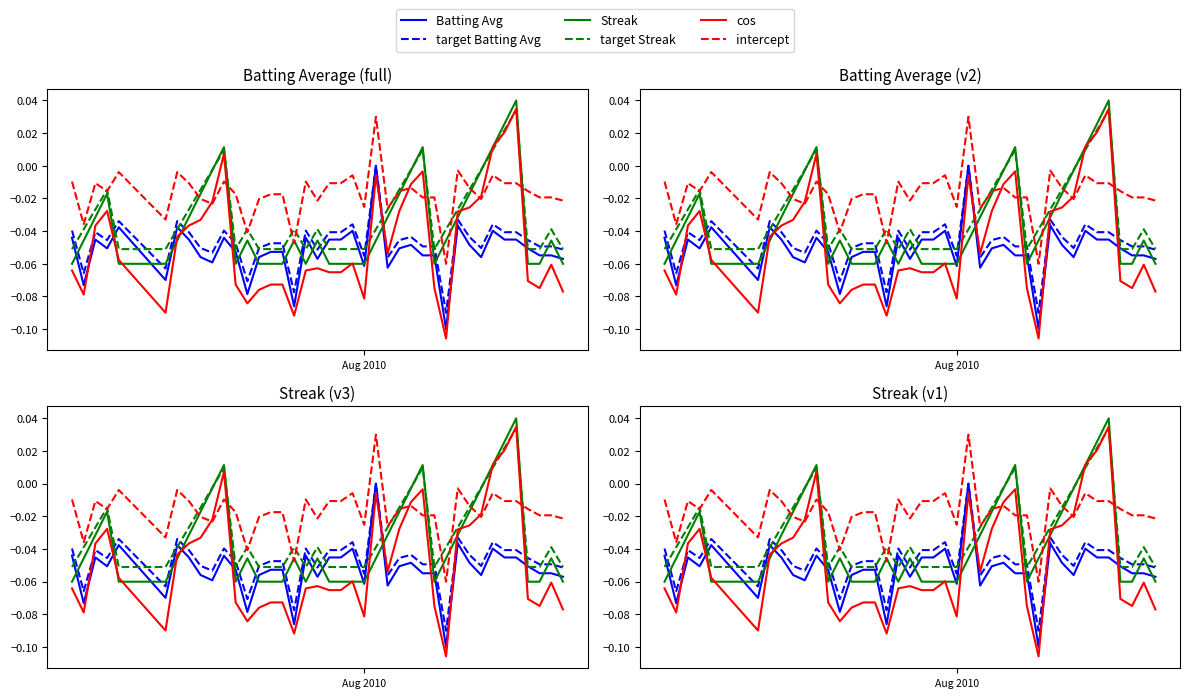

How many values in the cos series are below 0?

36